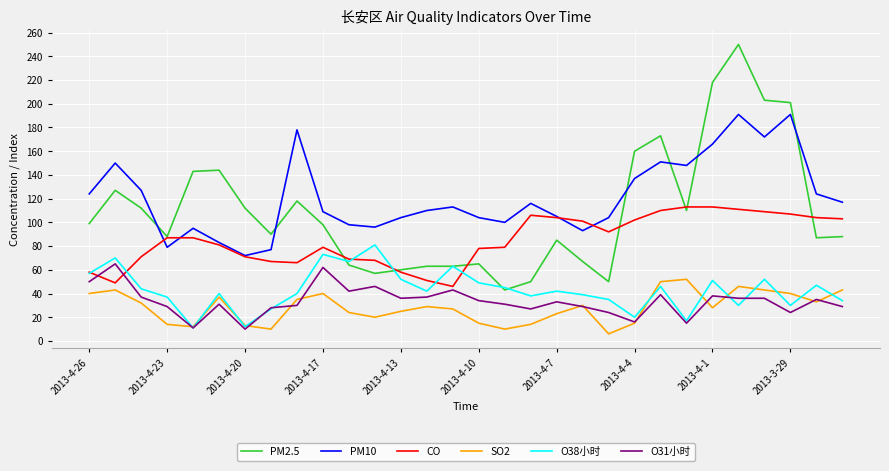

List the series in order of their peak value, lowest first.

SO2, O31小时, O38小时, CO, PM10, PM2.5